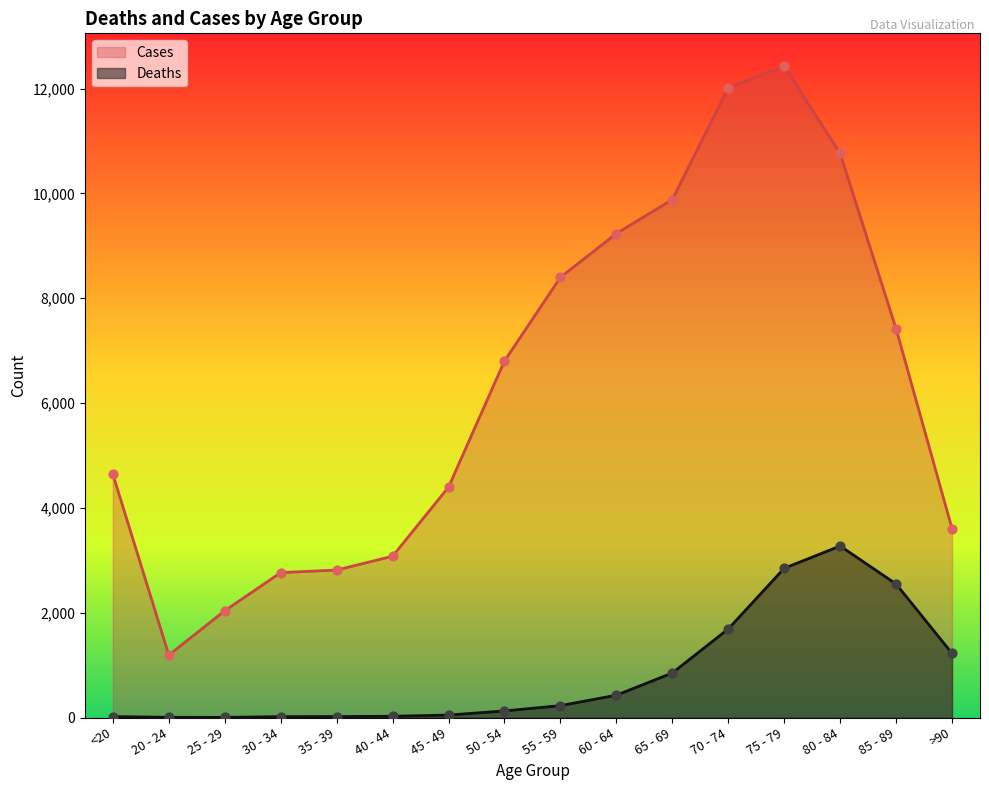

At how many categories does at least one series exceed 2967?

12